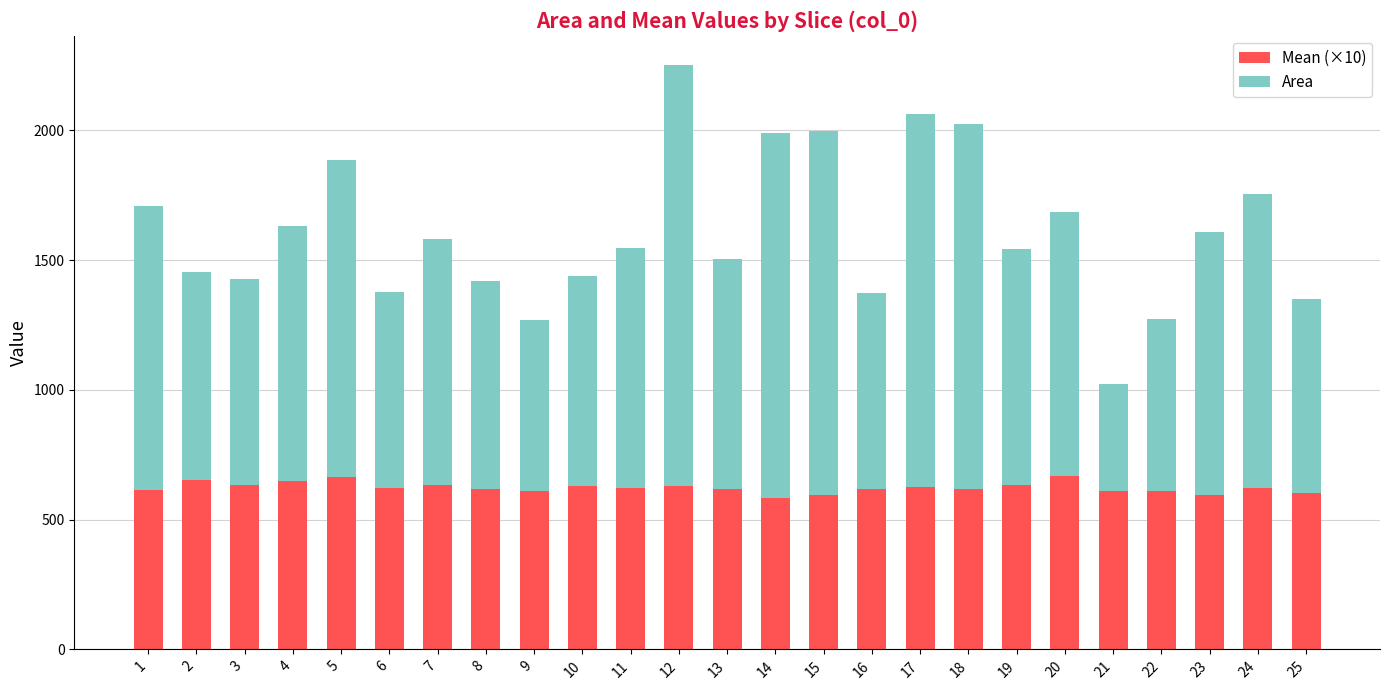

At which category is the sum across all series the highest?

12